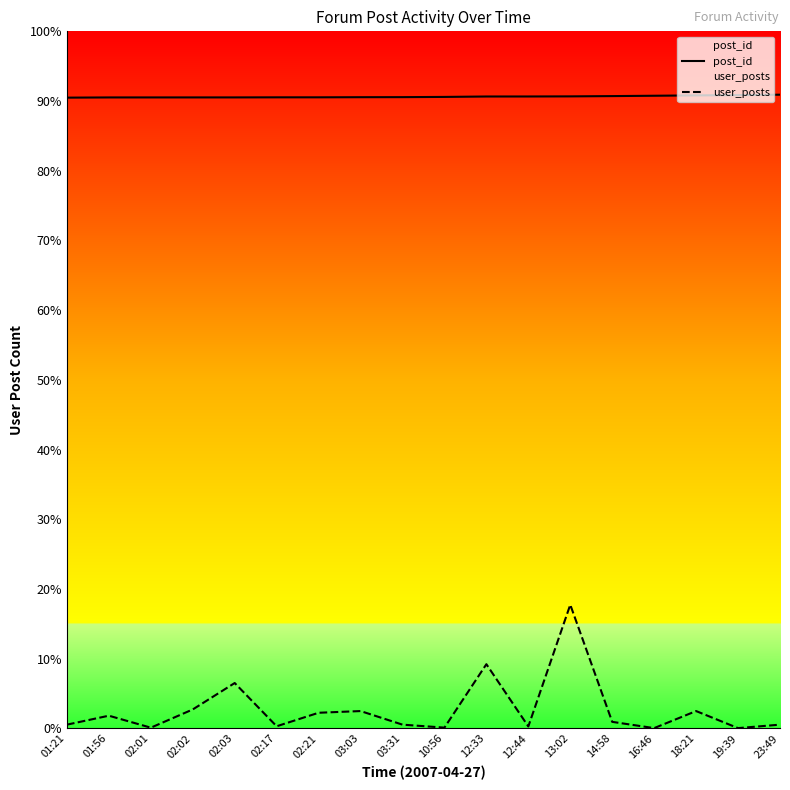

Does the chart have visible grid lines?

No